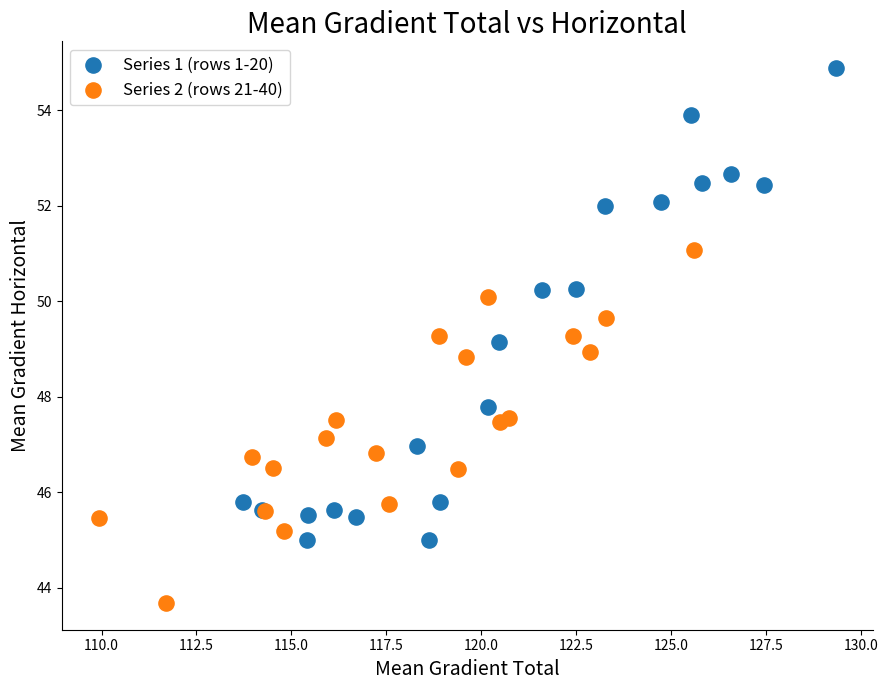

Which series has the widest spread of Y values?

Series 1 (rows 1-20)